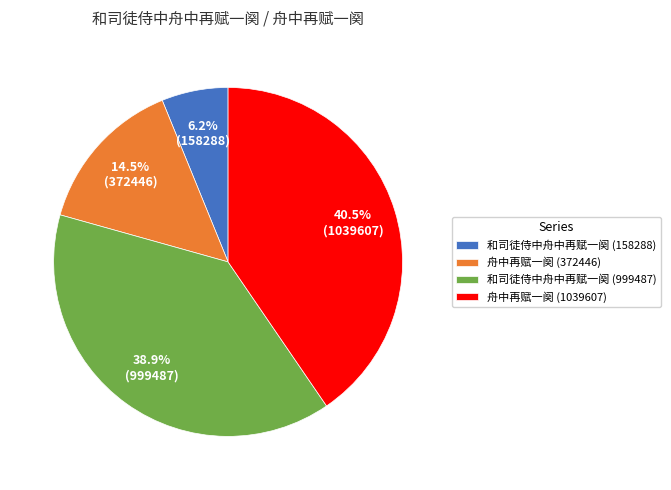

Rank the categories by value from highest to lowest.

舟中再赋一阕 (1039607), 和司徒侍中舟中再赋一阕 (999487), 舟中再赋一阕 (372446), 和司徒侍中舟中再赋一阕 (158288)